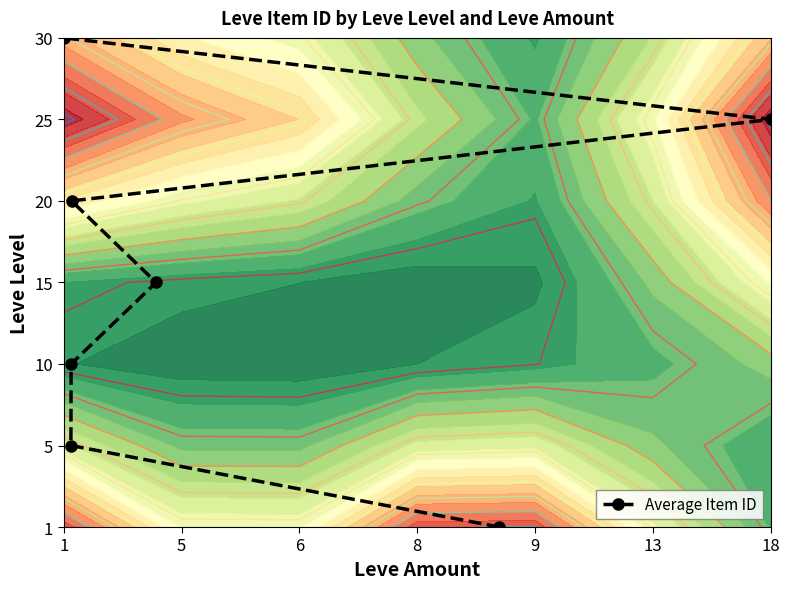

The chart shows a value of 4 at 1. True or false?

False